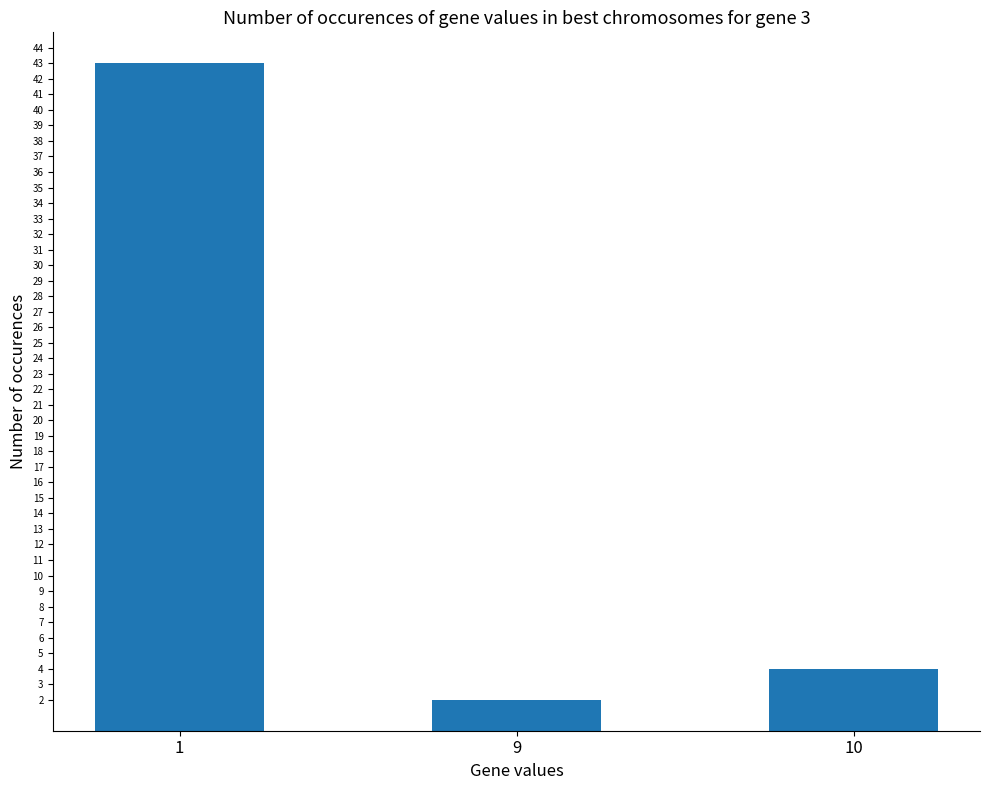

Which has a higher value, 10 or 1?

1